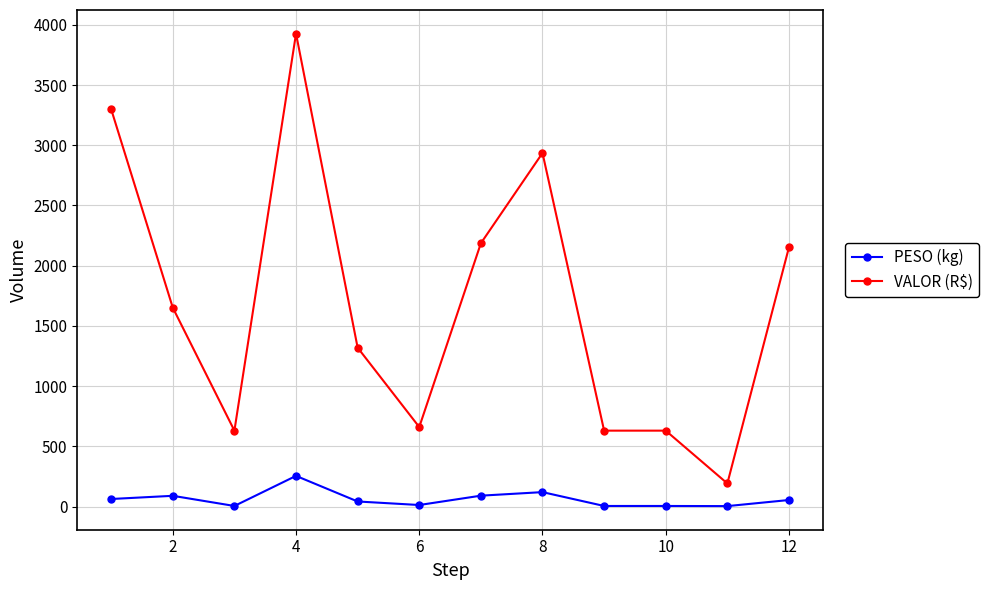

What is the difference between the maximum and second lowest values in the PESO (kg) series?

249.9